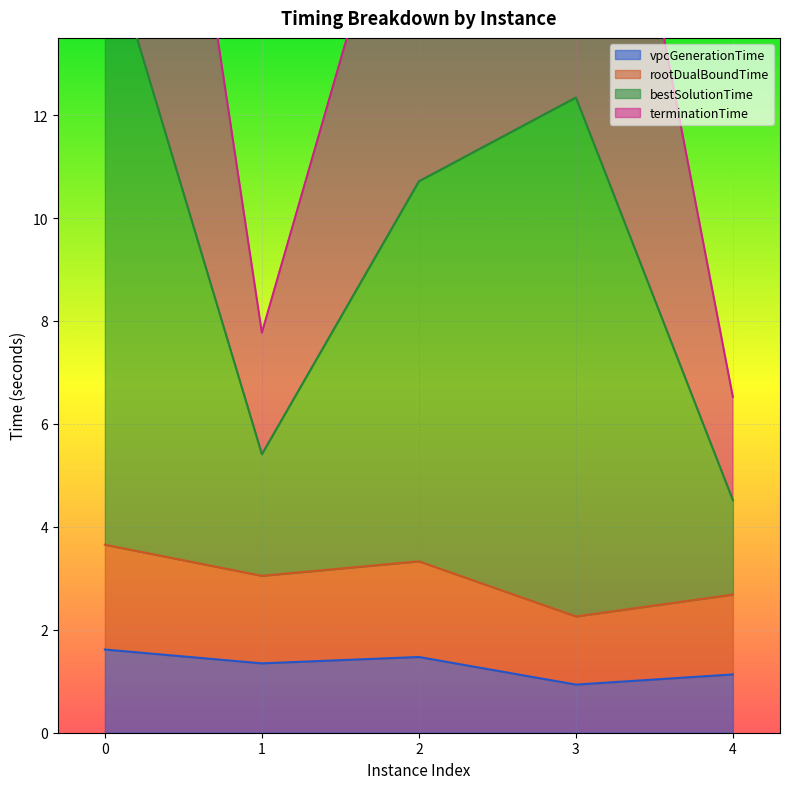

Between 1 and 4, which series saw the biggest shift?

bestSolutionTime